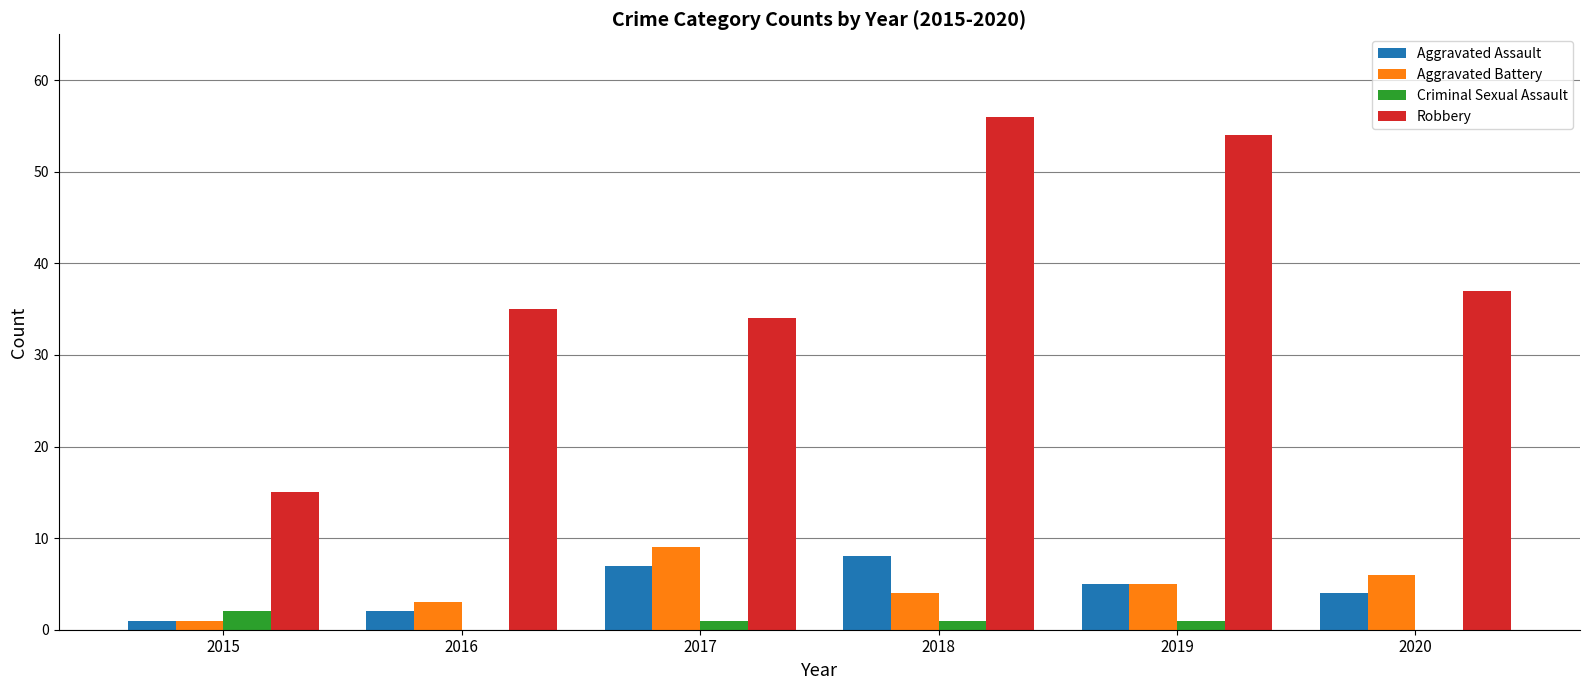

Where is Aggravated Battery nearest to the value 5?

2019